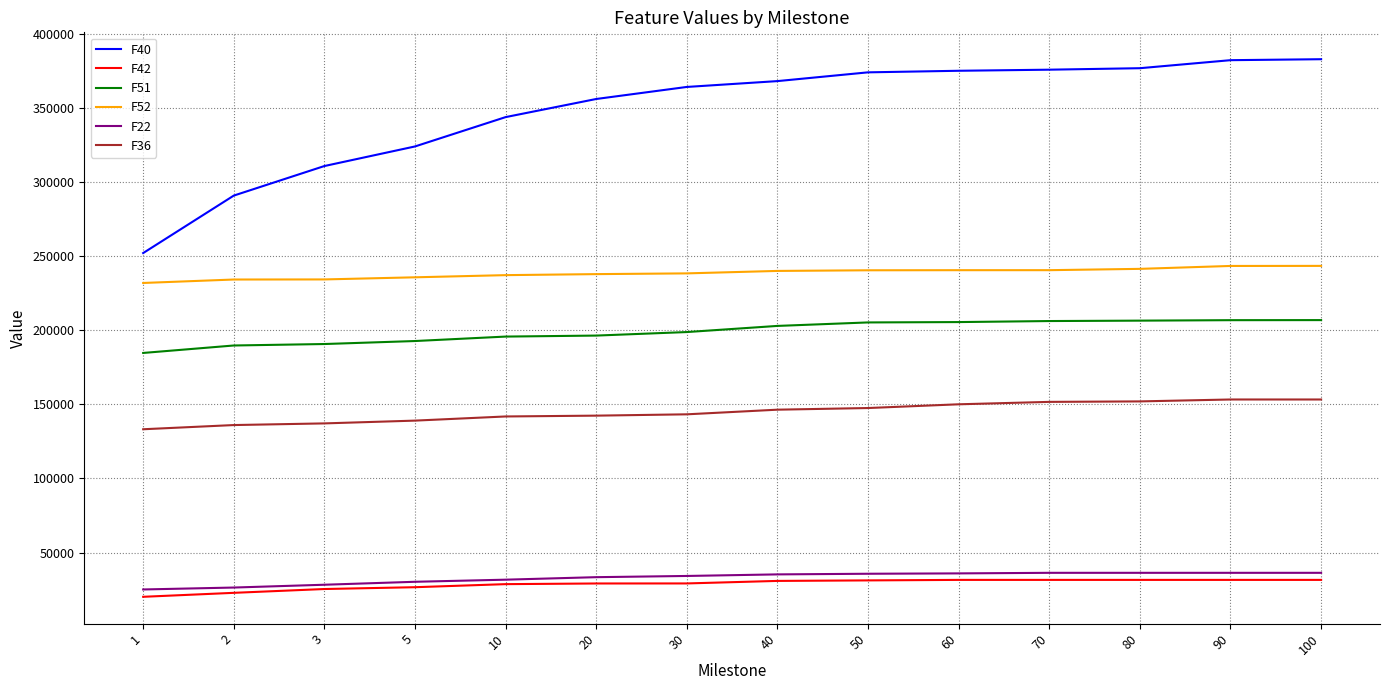

How many lines are shown in the chart?

6